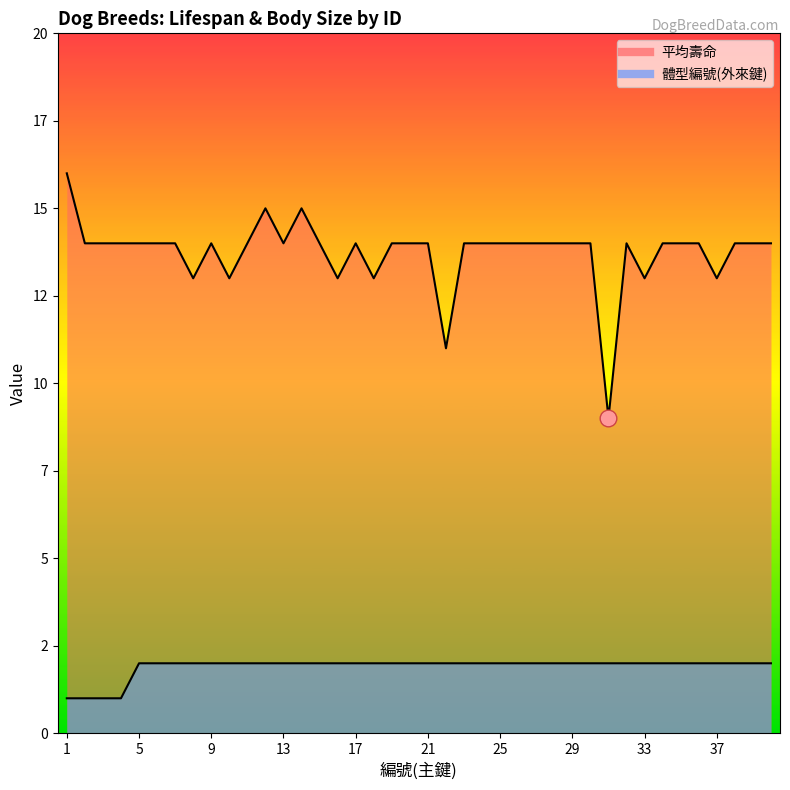

Rank the series by their maximum value, from lowest to highest.

體型編號(外來鍵), 平均壽命